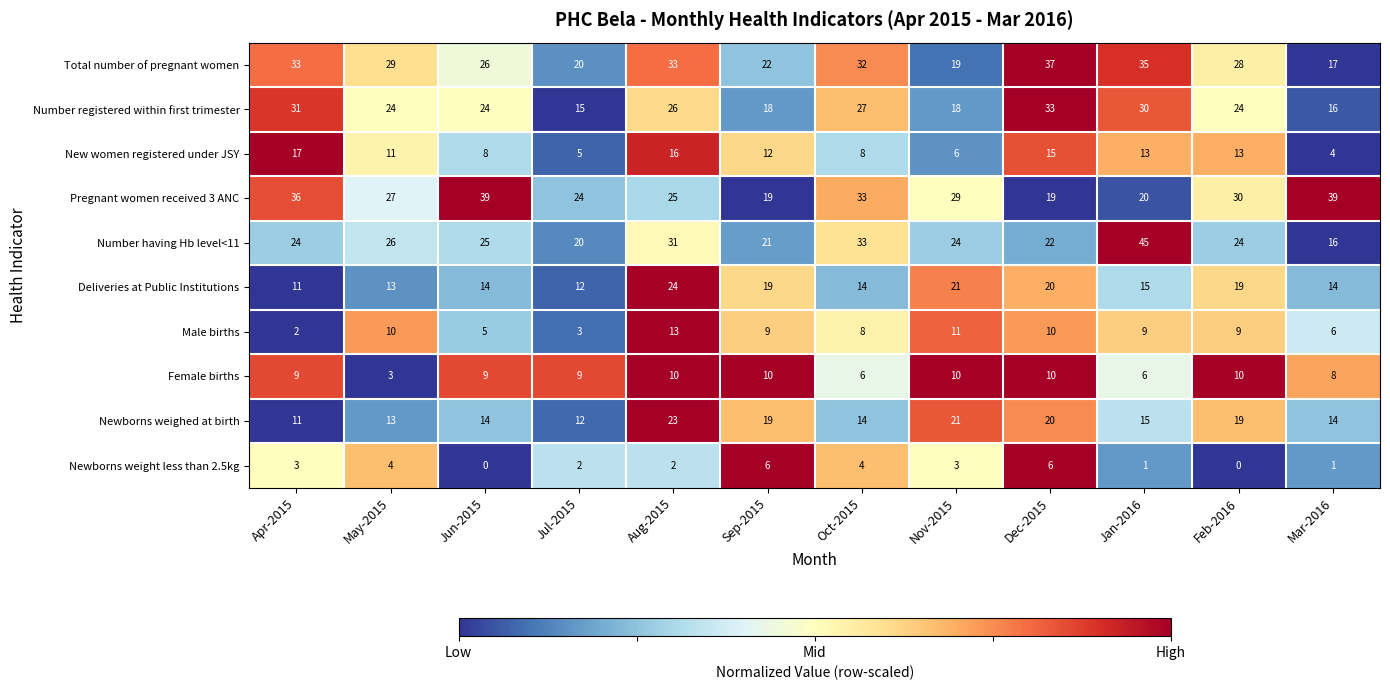

How many series are shown in this chart?

10